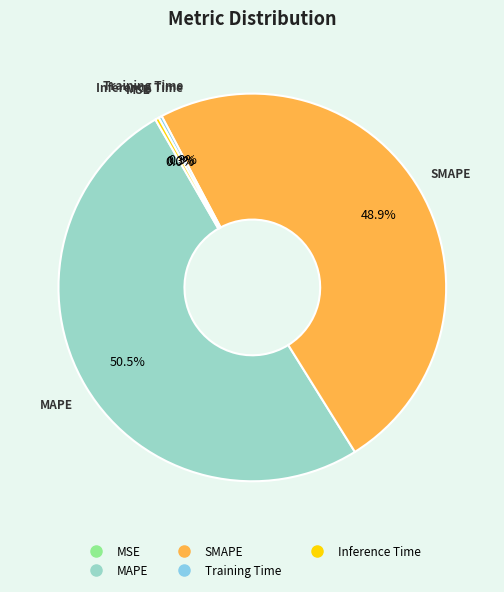

The Inference Time slice represents 0% of the pie. True or false?

True